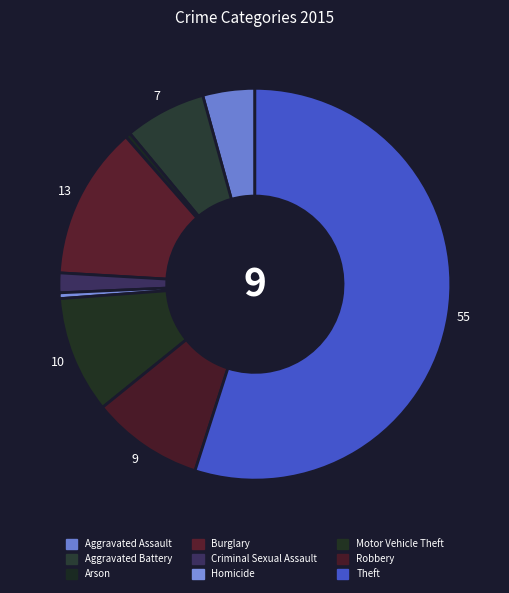

How many slices are in this pie chart?

9